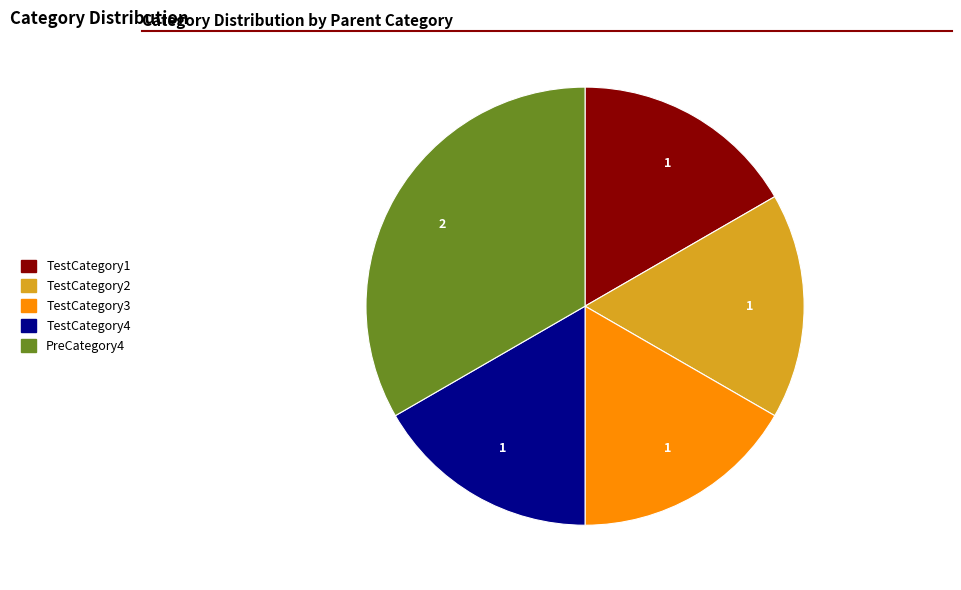

Is it true that TestCategory2 is 3% of the pie?

False